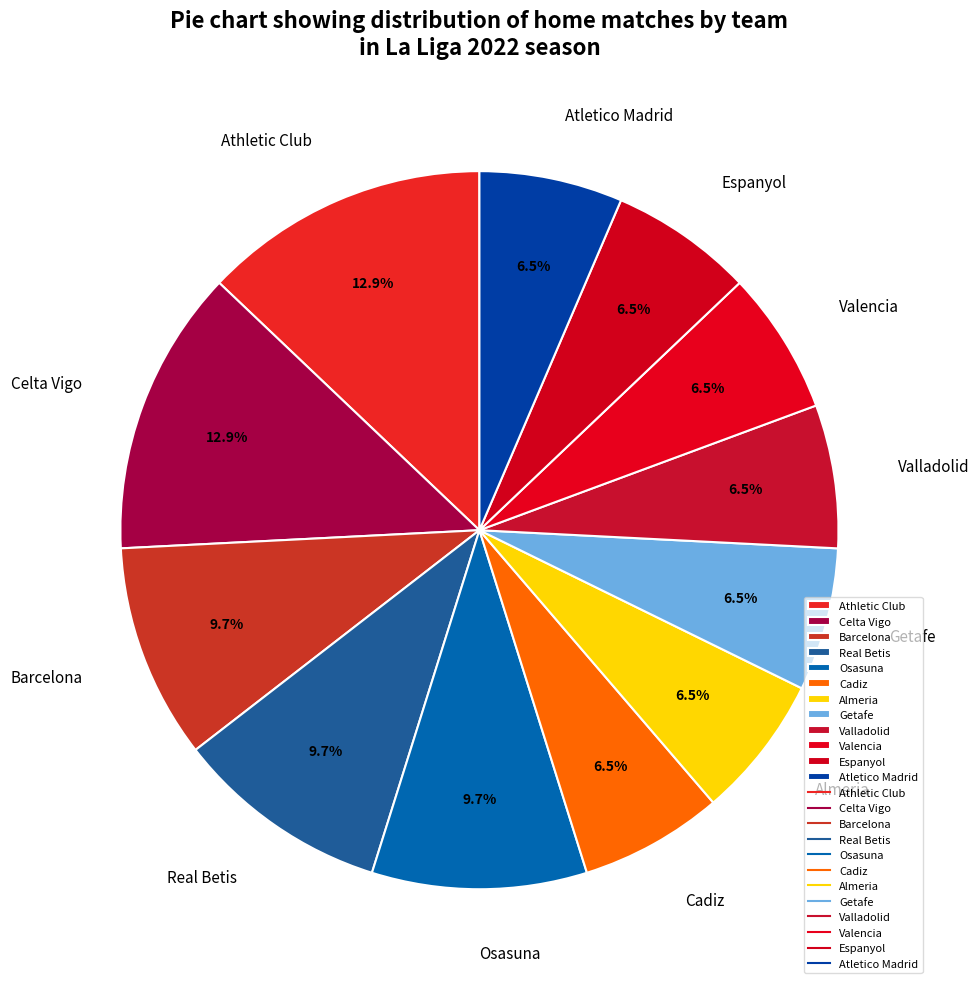

Is it true that Real Betis is 1% of the pie?

False